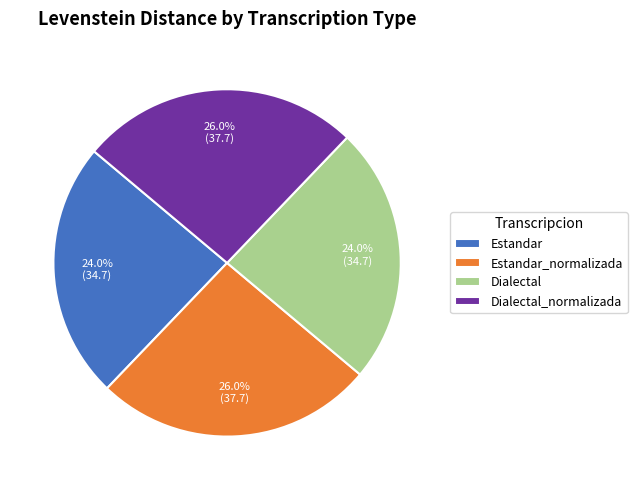

Approximately how many times larger is the value at Dialectal_normalizada compared to Estandar_normalizada?

1.0